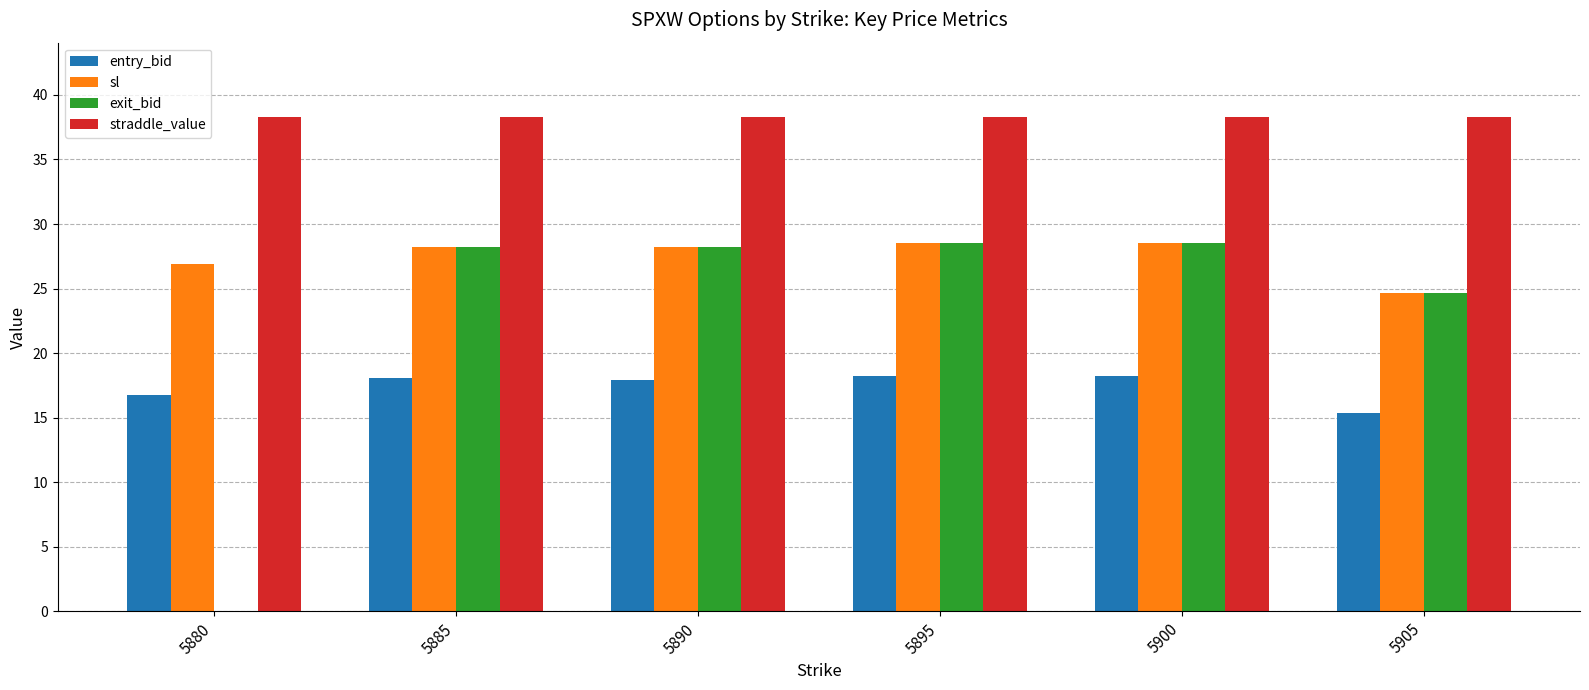

How many categories are shown in the chart?

6